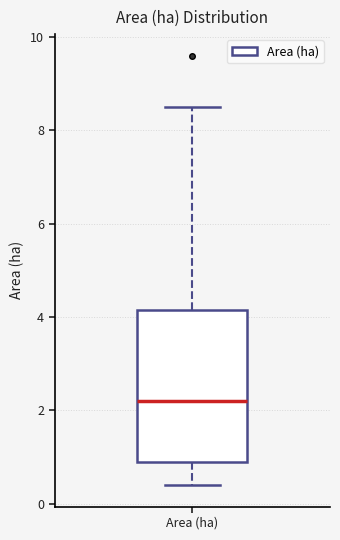

Read this box plot against the y-axis: the position of the median line, the range covered by the box, and the ends of both whiskers. The values are not printed on the chart, so give them approximately, as read against the axis.

median 2.2, box 1.0 to 4.2, whiskers 0.4 to 8.6